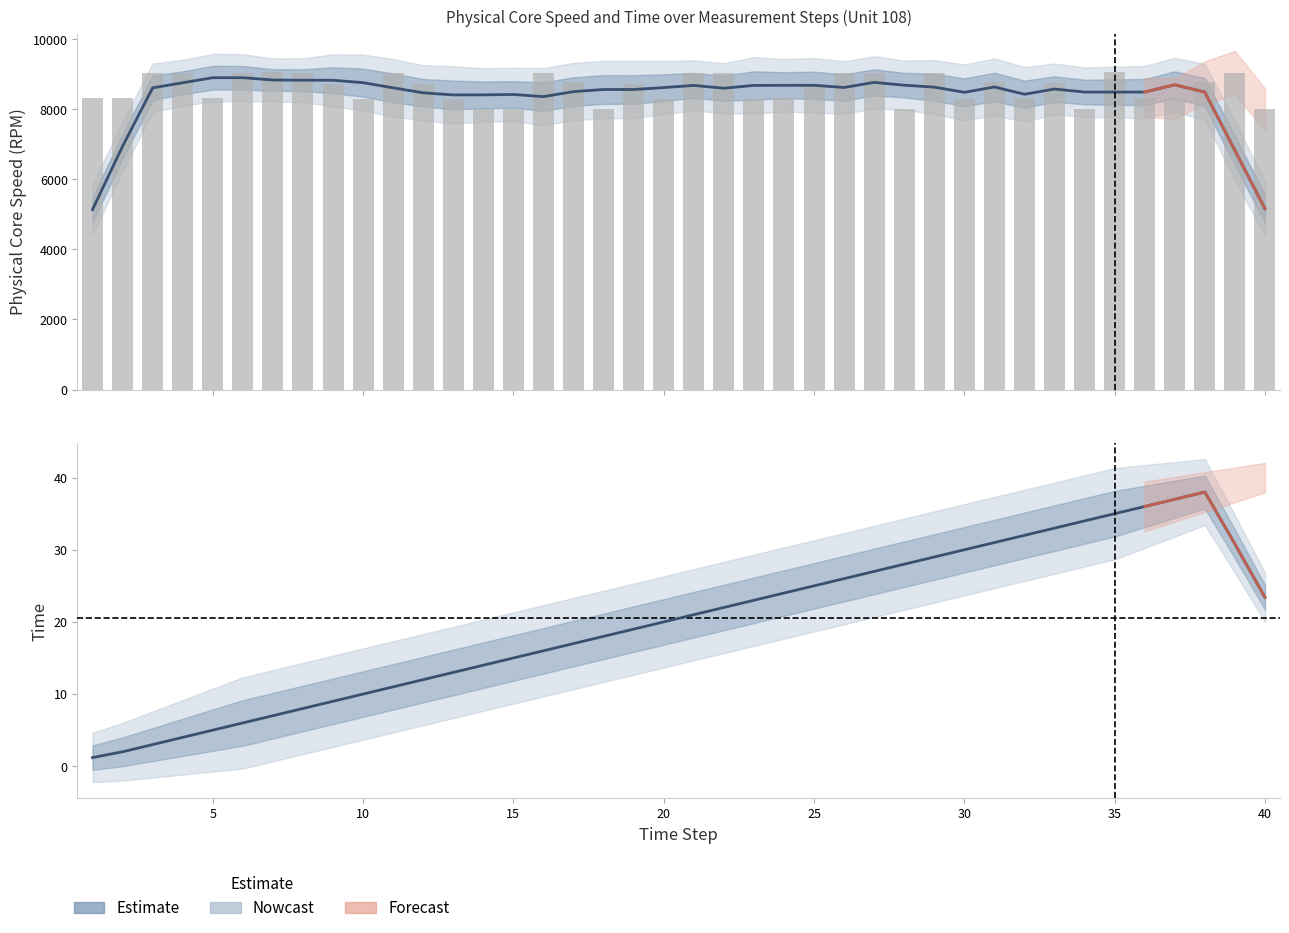

Rank the categories by value from highest to lowest.

7, 35, 26, 27, 29, 6, 4, 22, 16, 8, 21, 39, 3, 11, 31, 38, 17, 33, 9, 19, 12, 25, 36, 2, 5, 1, 24, 32, 23, 20, 37, 13, 10, 30, 15, 34, 14, 40, 18, 28